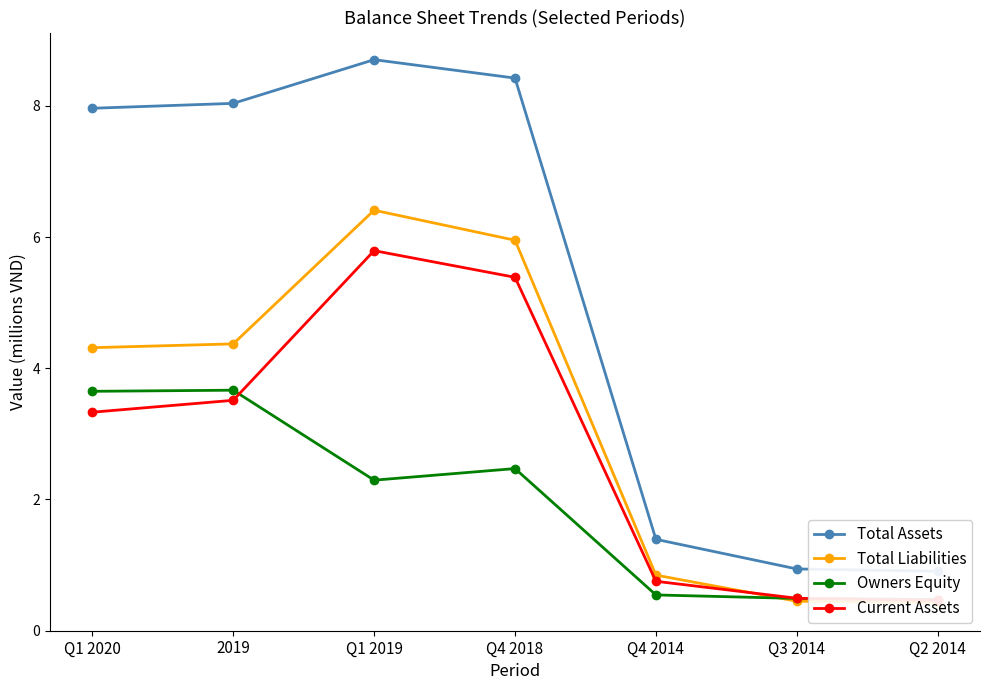

What is the difference between the highest and lowest values at Q3 2014?

0.5